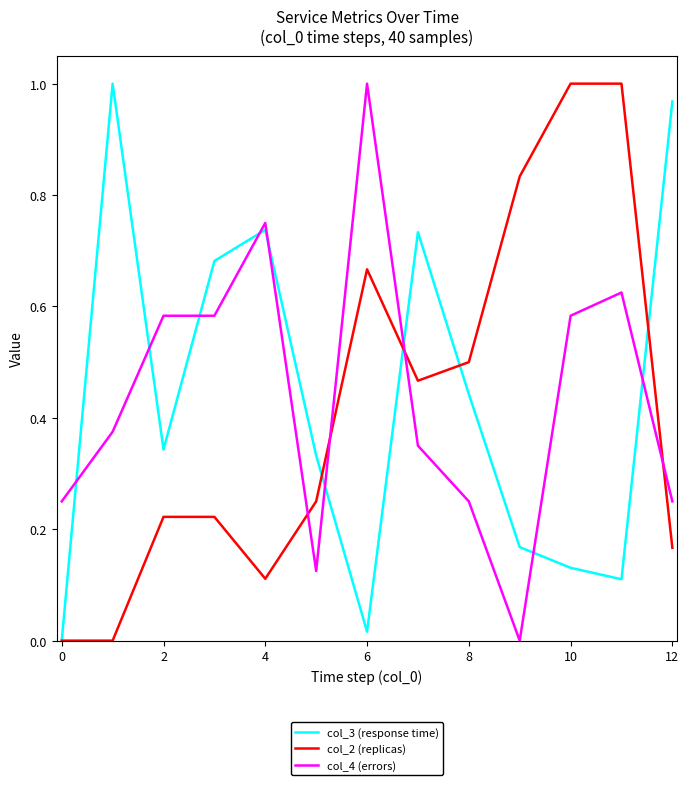

How many intersections are there between col_4 (errors) and col_2 (replicas)?

4